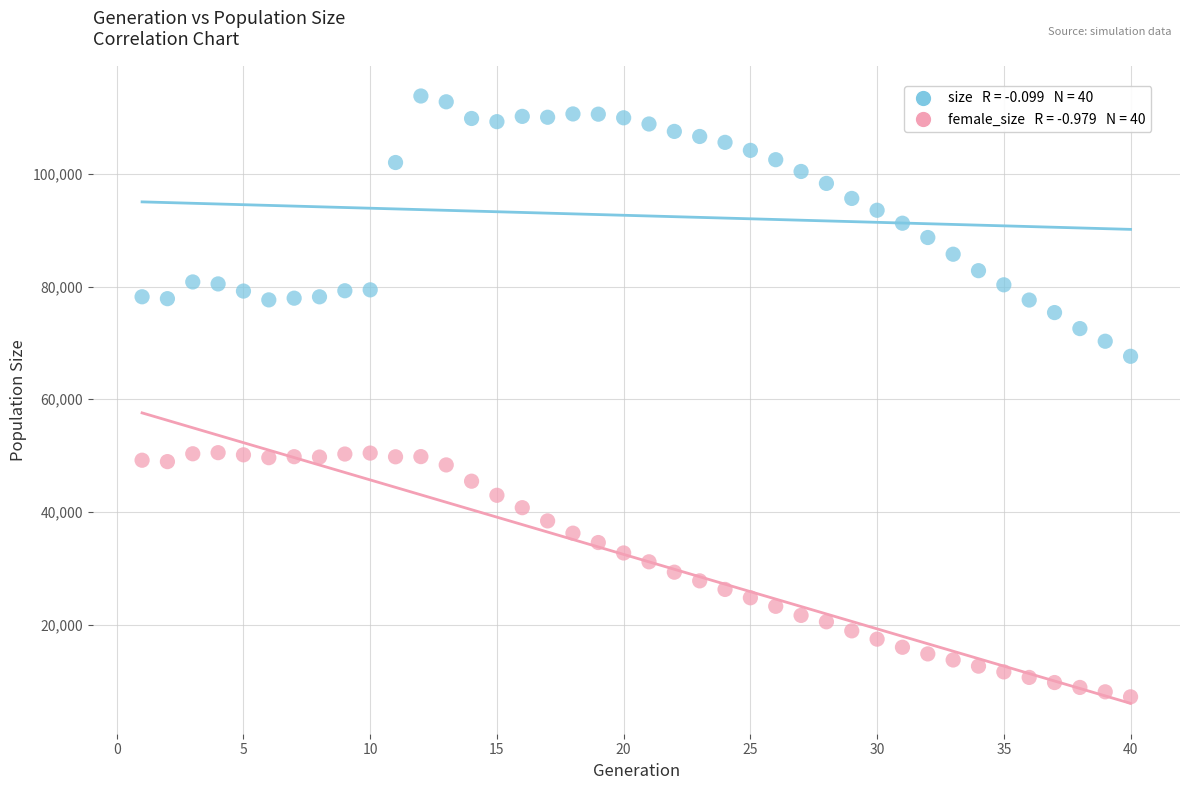

Across all data points, what is the range of Y values (max minus min)?

106630